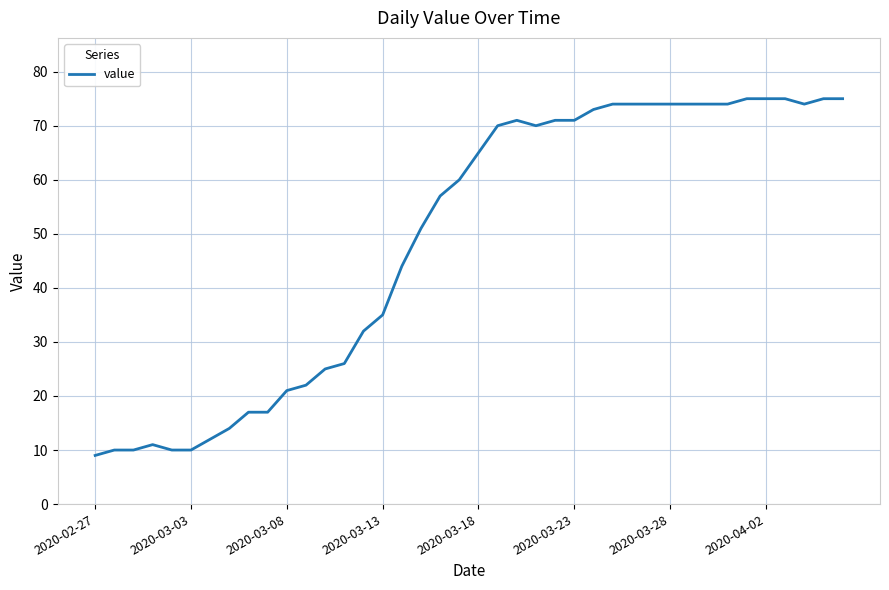

What is the greatest value displayed?

75